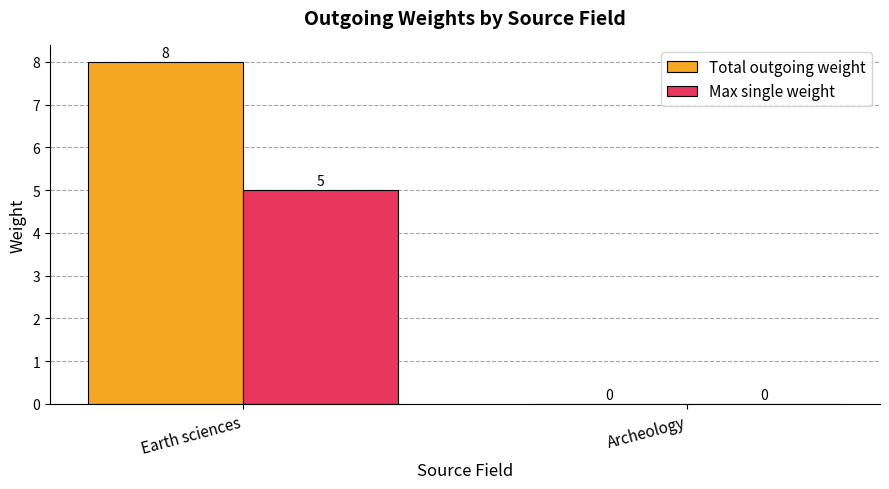

Is it true that Max single weight equals 5 at Earth sciences?

True